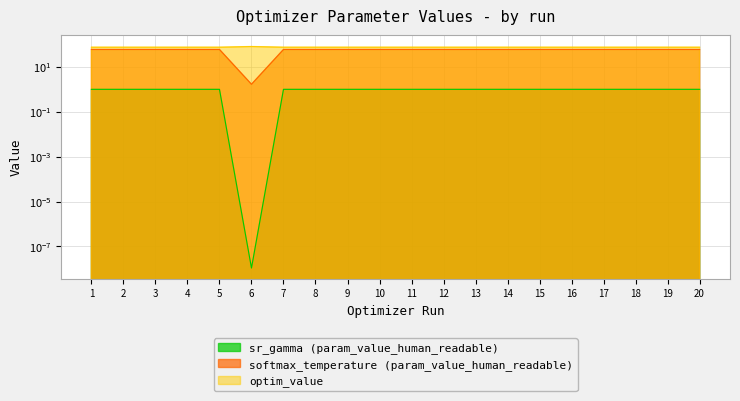

List the series in order of their overall mean, lowest first.

sr_gamma (param_value_human_readable), softmax_temperature (param_value_human_readable), optim_value